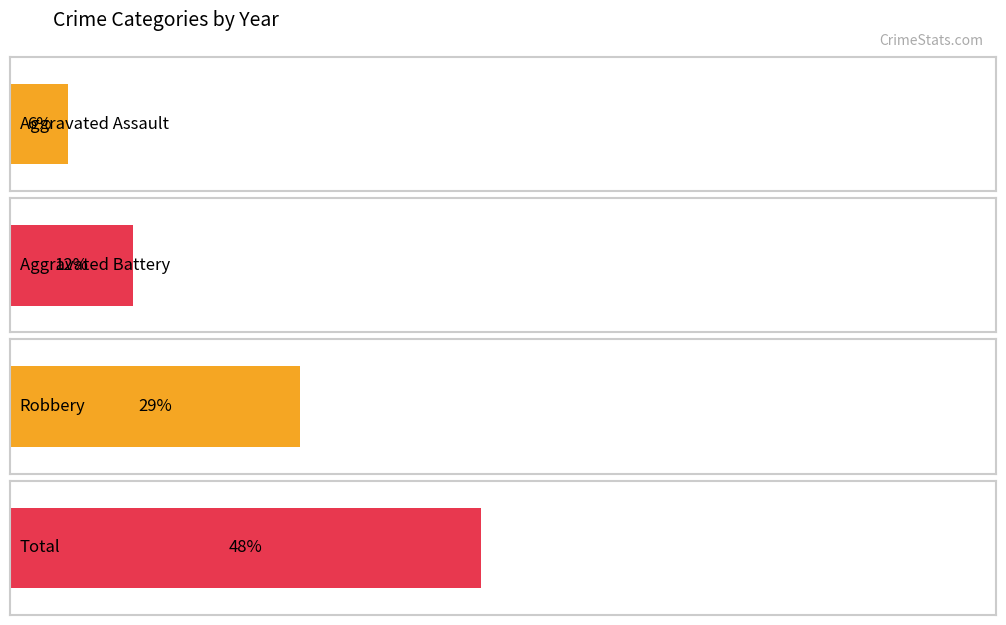

Which series has the largest range (max minus min)?

Total